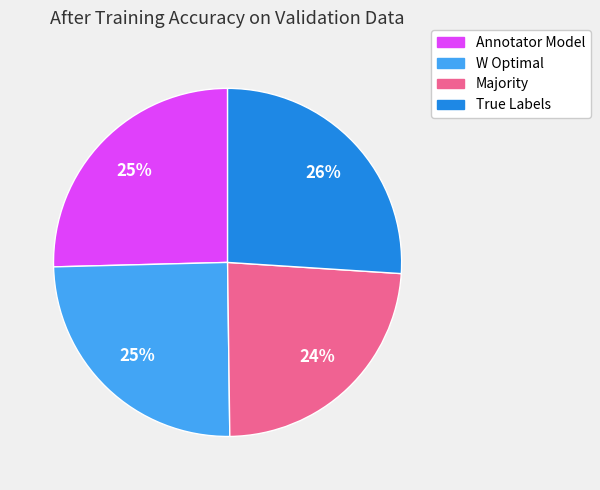

True or false: True Labels accounts for 26% of the total.

True